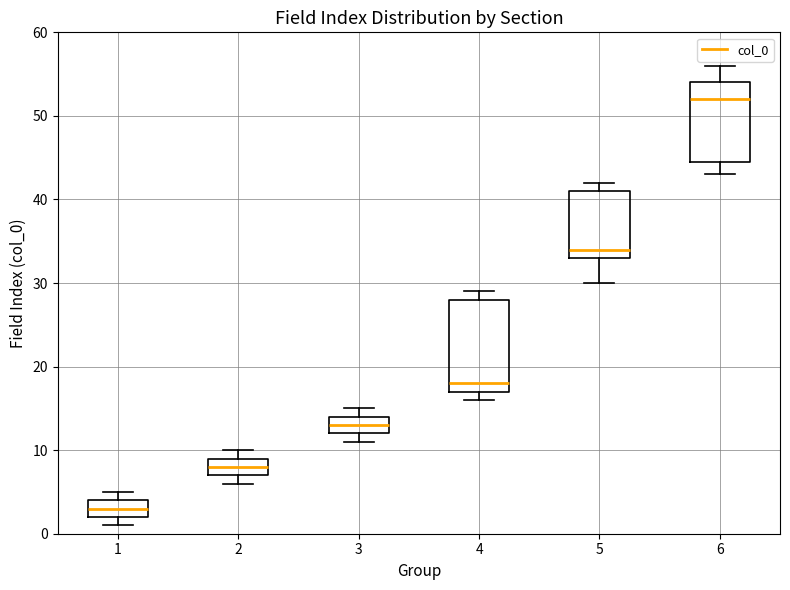

Where does the lower whisker of the box at x = 6 end on the y-axis? The values are not printed on the chart, so give them approximately, as read against the axis.

43